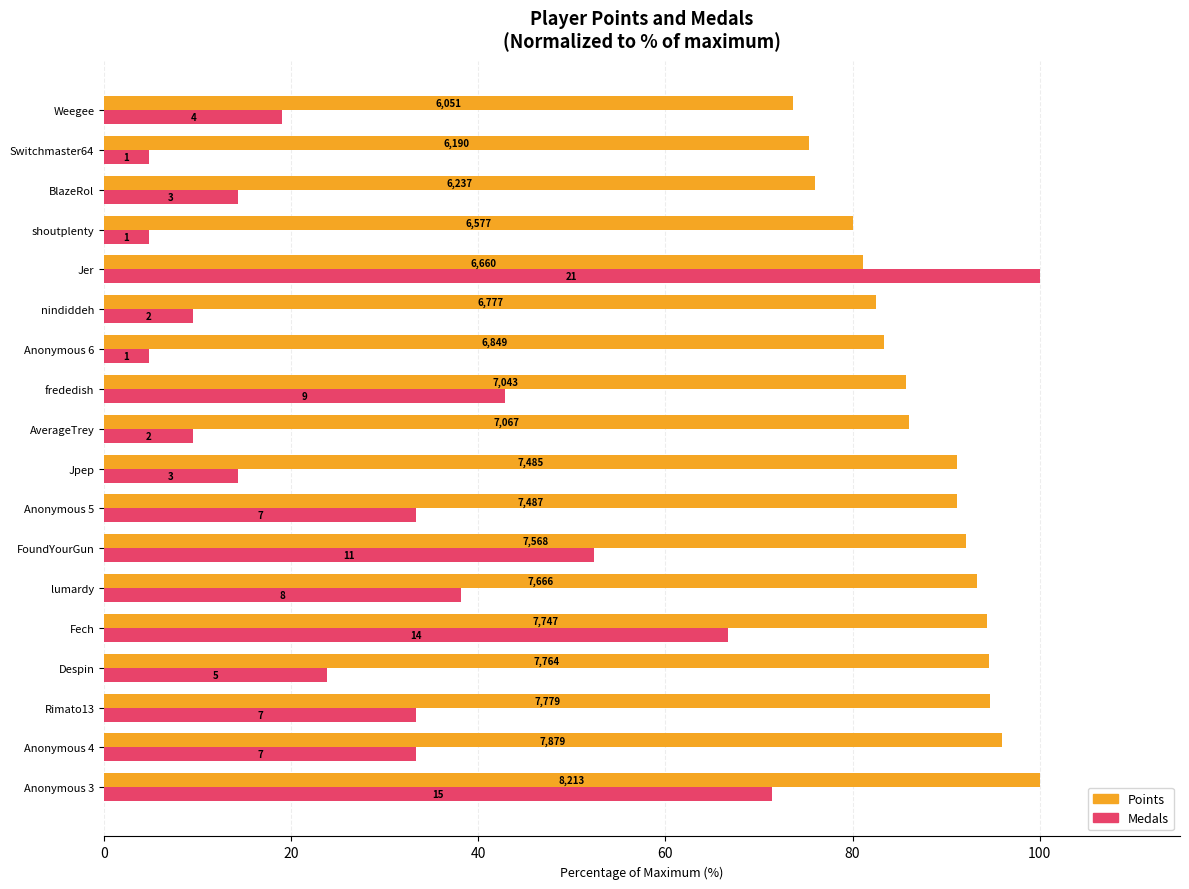

What is the sum of all Medals values?

576.2